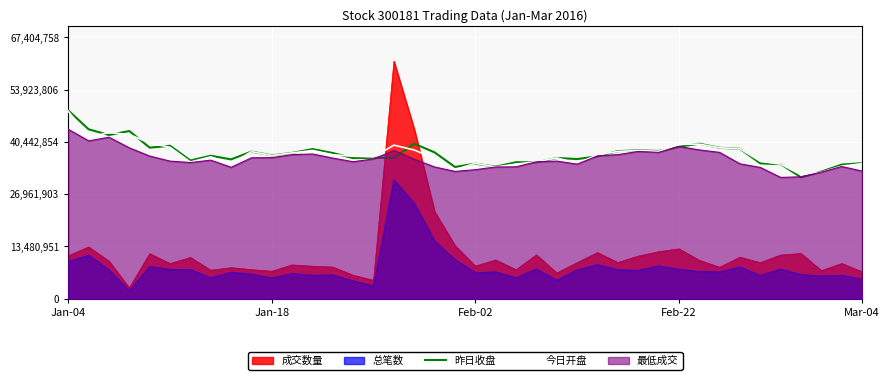

Which series has the largest range (max minus min)?

成交数量